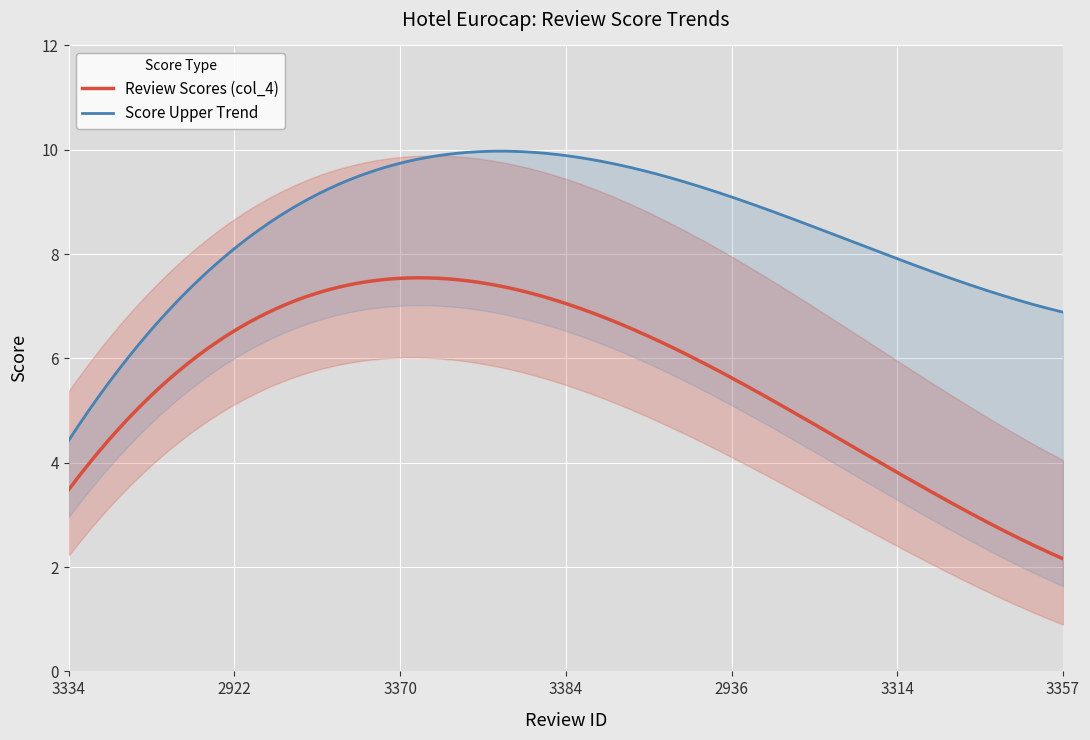

At which category does the data reach its first local peak?

3370